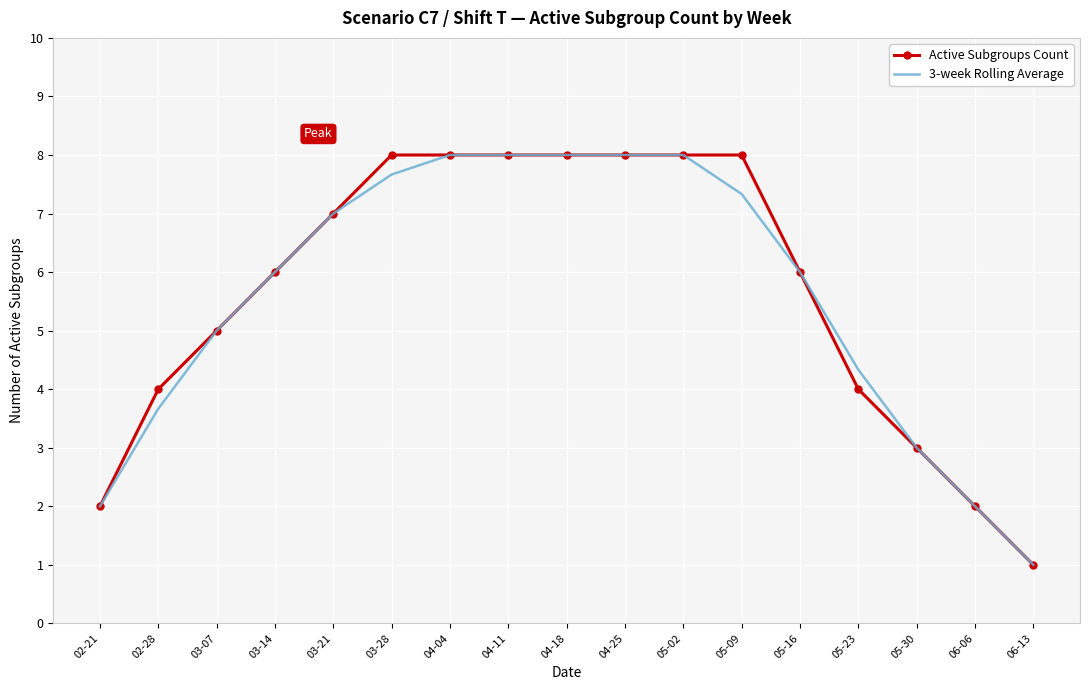

What is the total value across all series at 05-16?

12.0